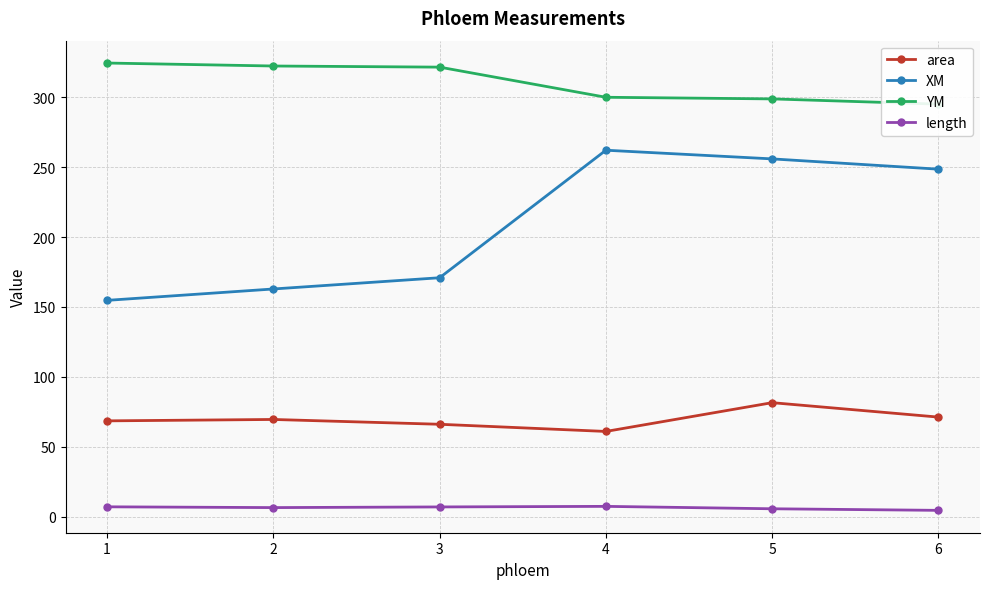

Is this an area chart (filled region under the line)?

No